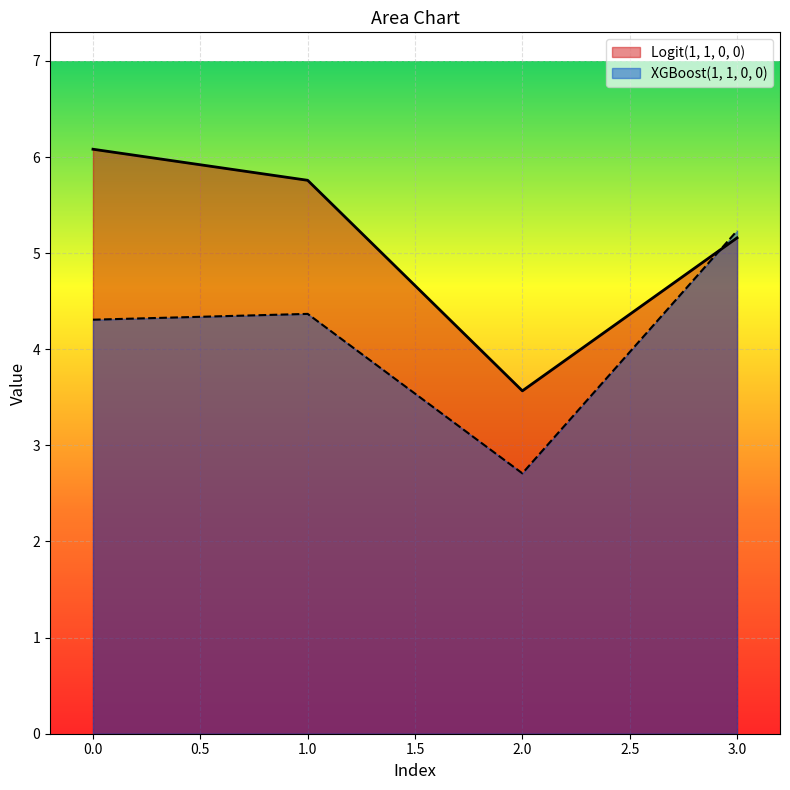

Which series has the widest spread of values?

XGBoost(1, 1, 0, 0)